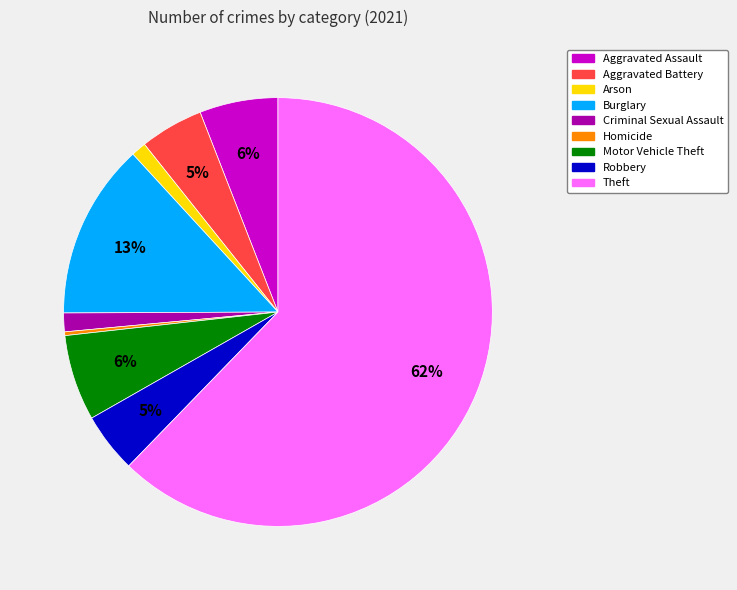

Combined, do Robbery and Homicide account for over 50%?

No